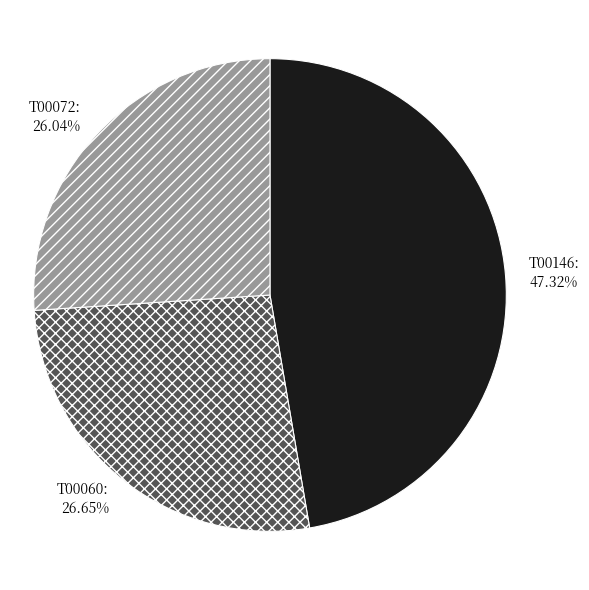

To the nearest percent, what is the difference between the T00060 and T00072 slice percentages?

1%